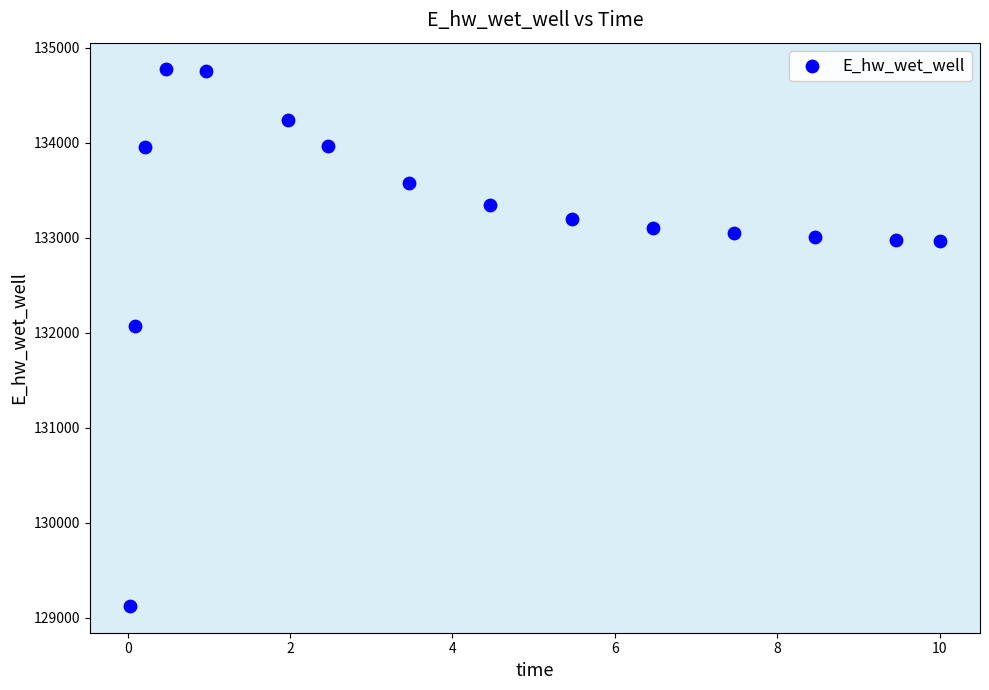

What Y value in the scatter plot is closest to 131947?

132070.8